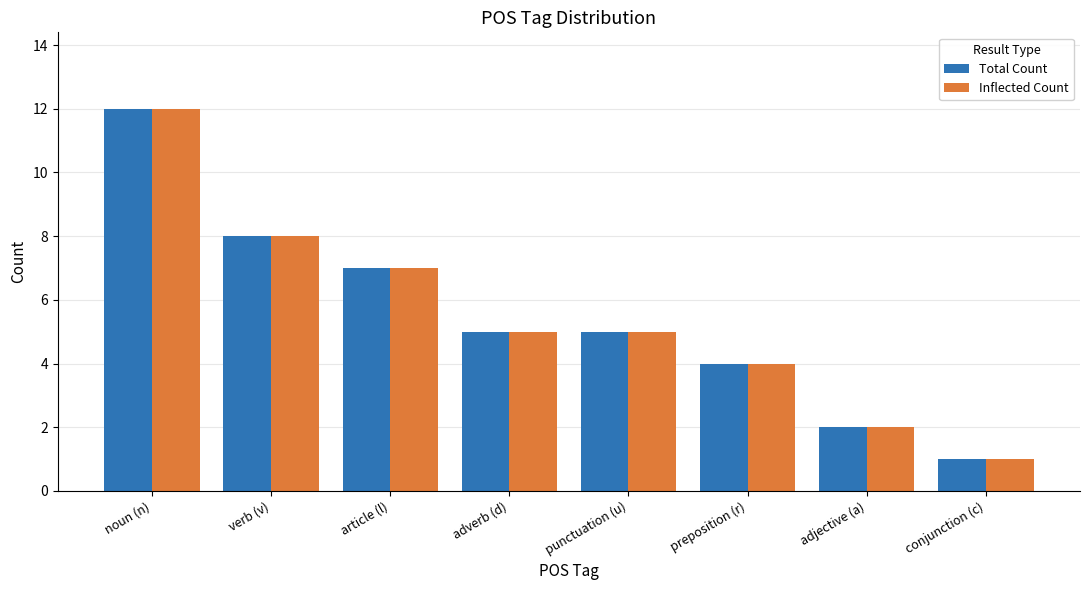

At how many categories does at least one series exceed 9?

1